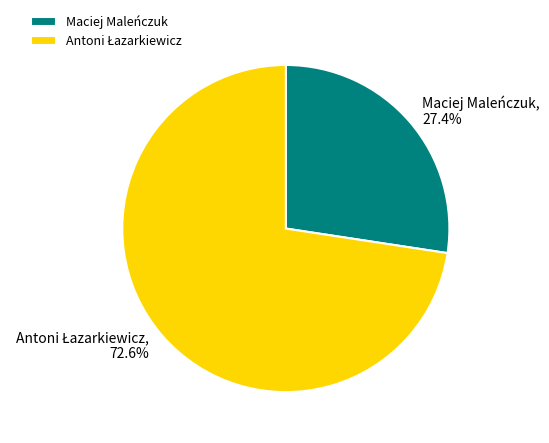

Is Maciej Maleńczuk the majority of the pie?

No